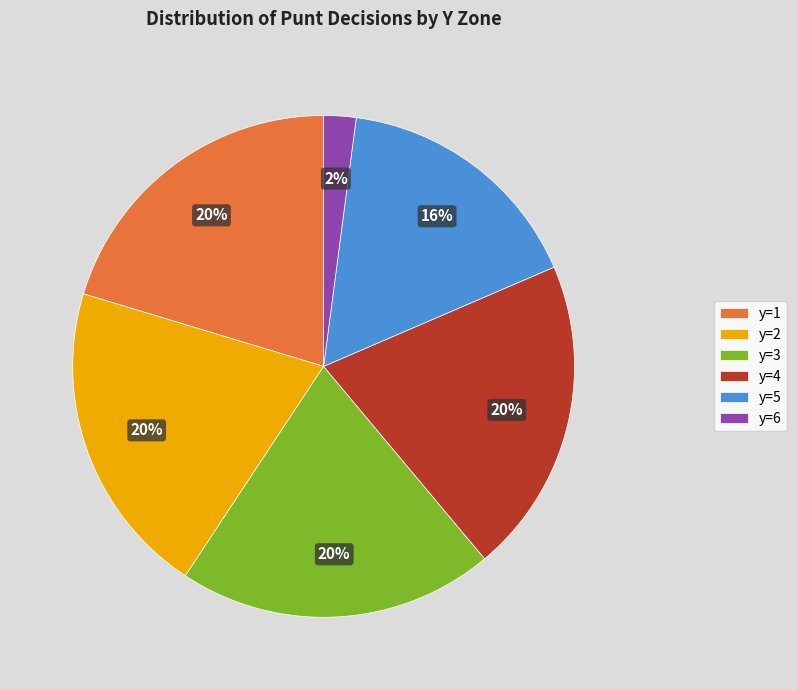

Is there a majority slice in this chart?

No